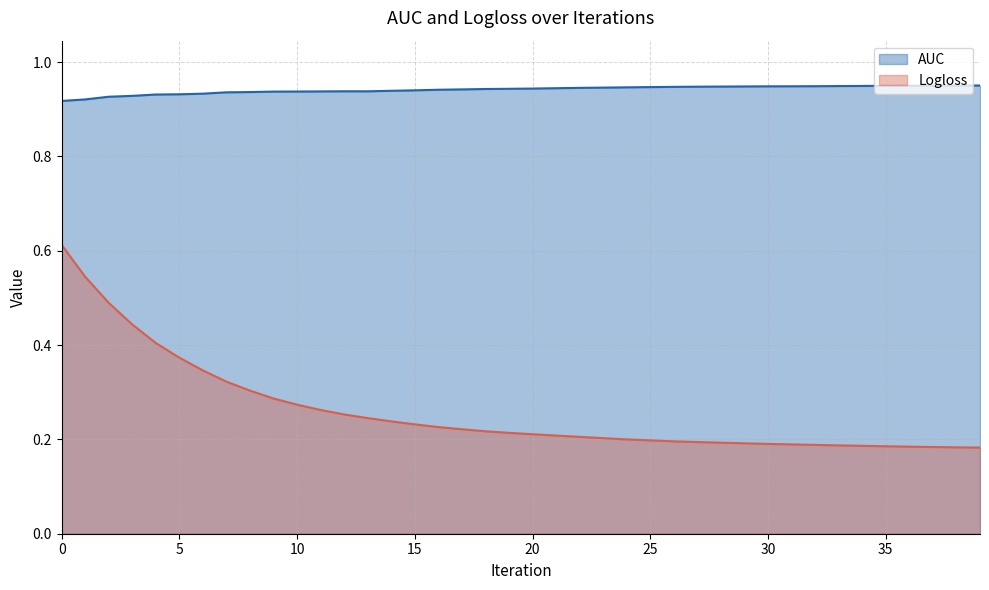

True or false: AUC and Logloss cross at least once.

False